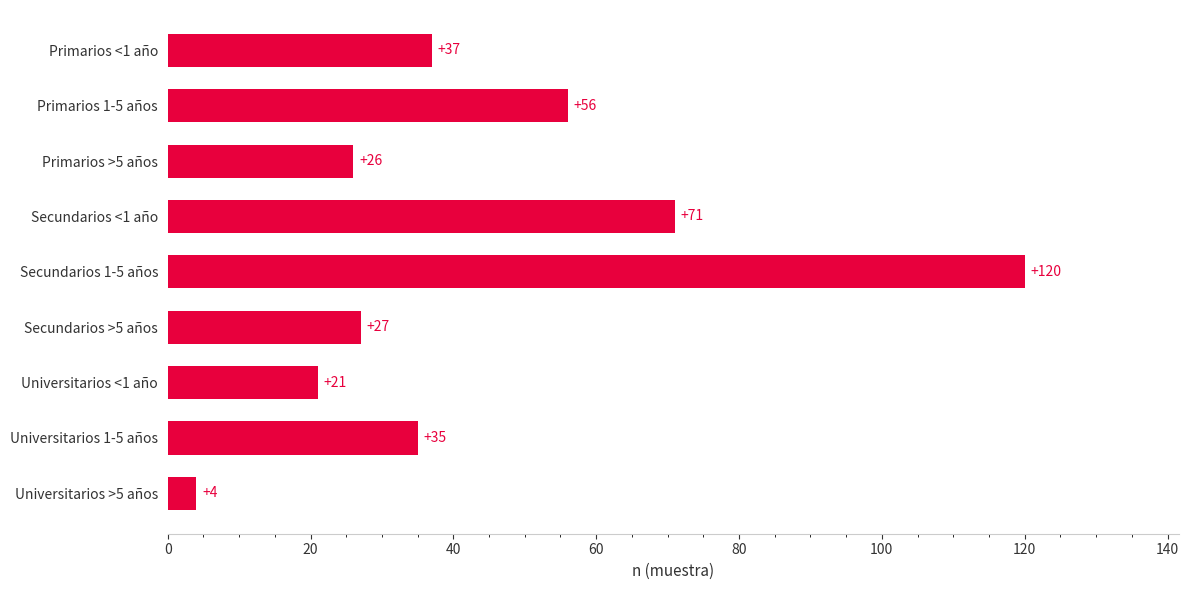

What is the sum of all values?

397